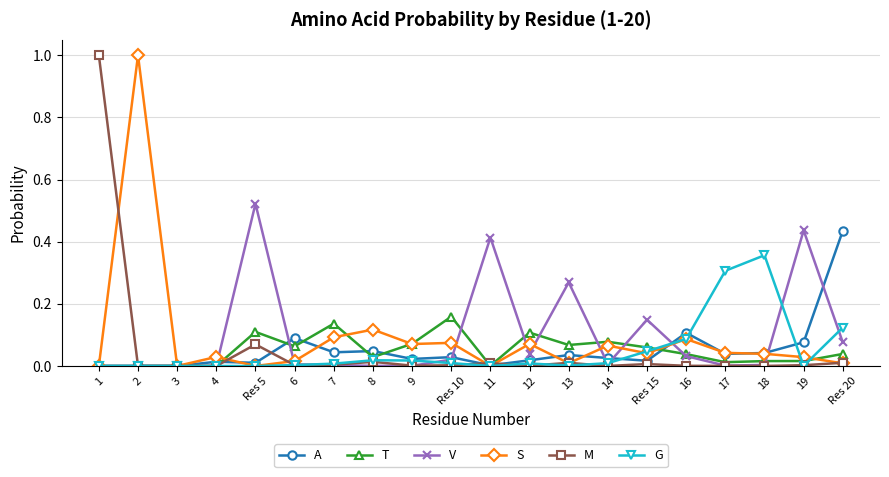

True or false: T has more than 0 points higher than both neighbors.

True